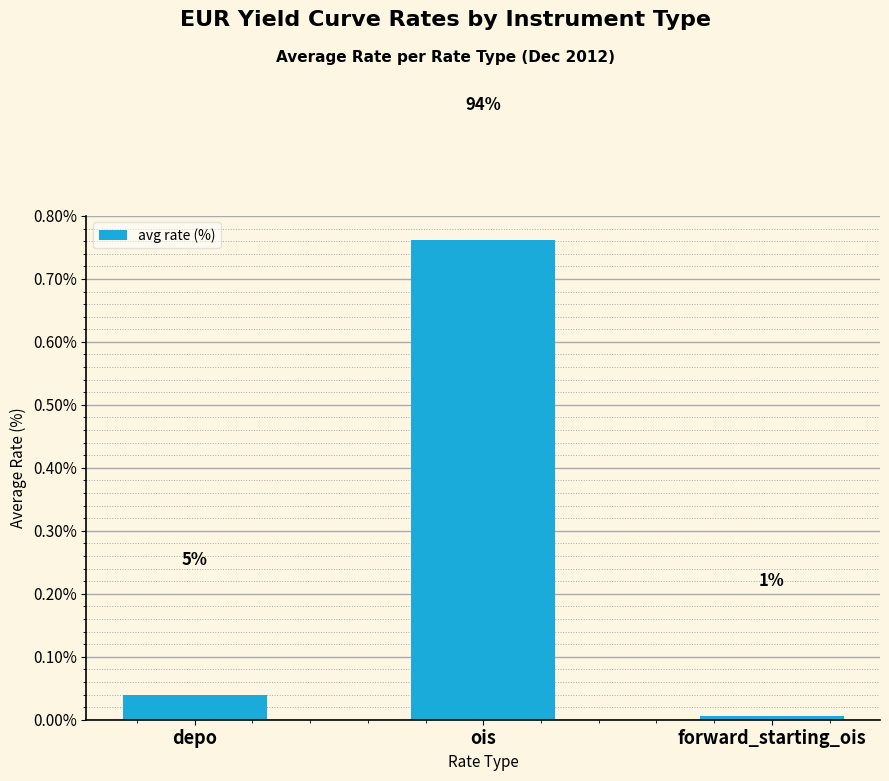

Where is the data nearest to the value 0?

forward_starting_ois